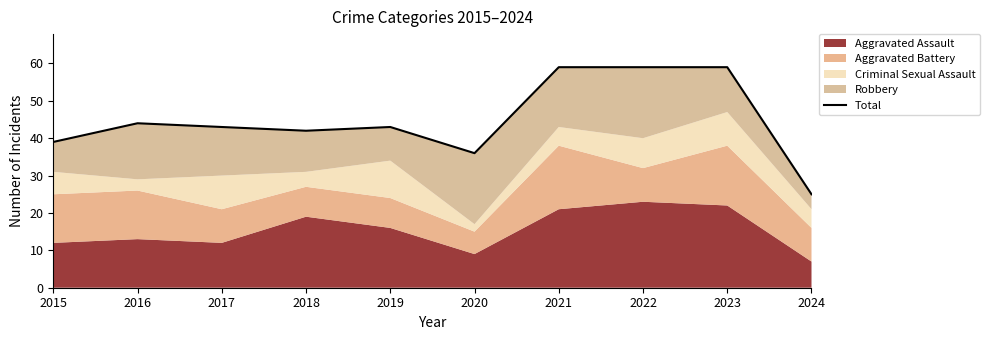

At which category does the data reach its first local peak?

2016